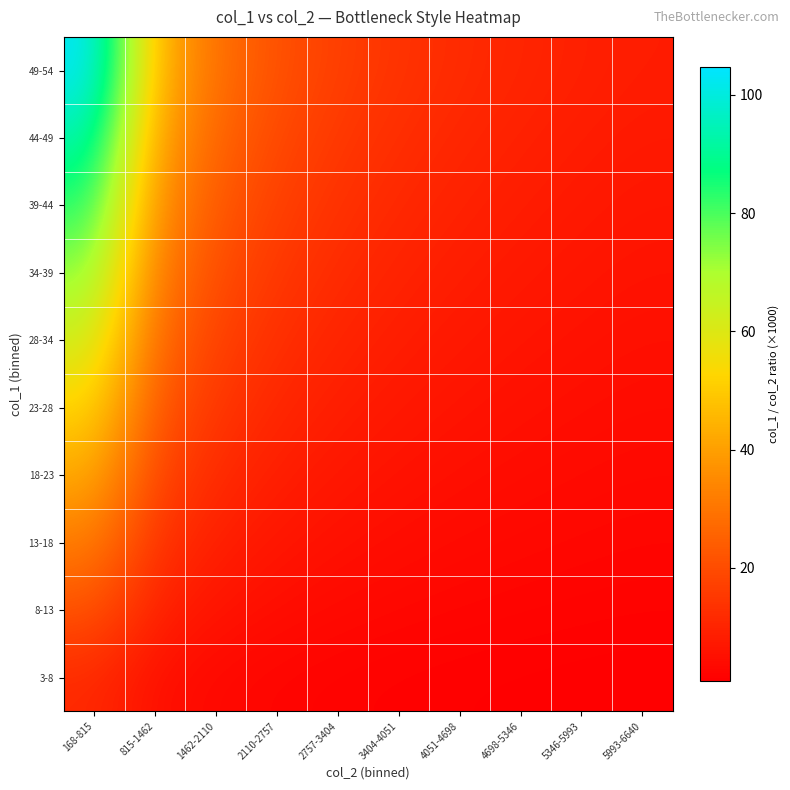

Which series has the widest spread of values?

49-54